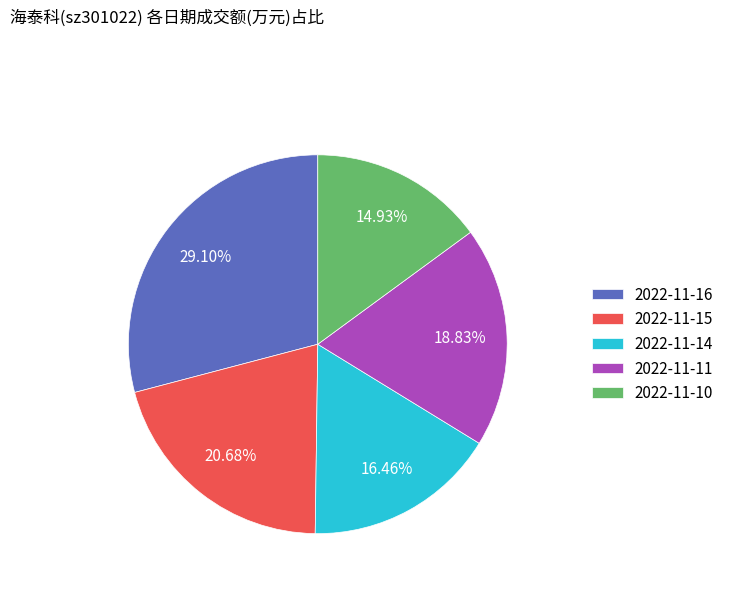

To the nearest percent, what is the difference between the 2022-11-10 and 2022-11-11 slice percentages?

4%